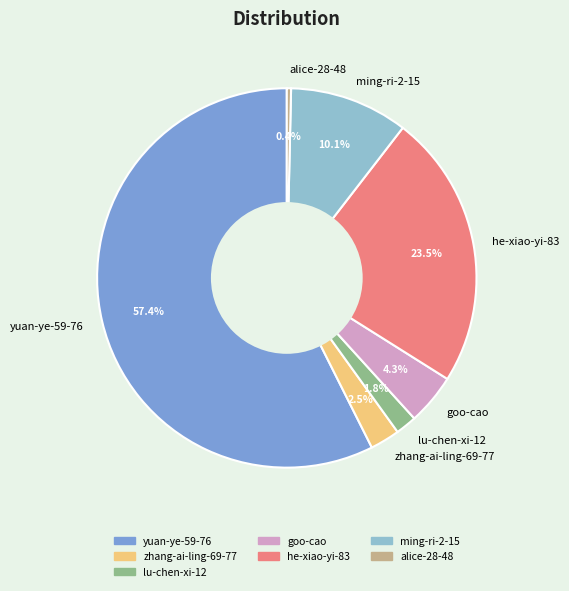

Which category has the smallest portion of the pie?

alice-28-48